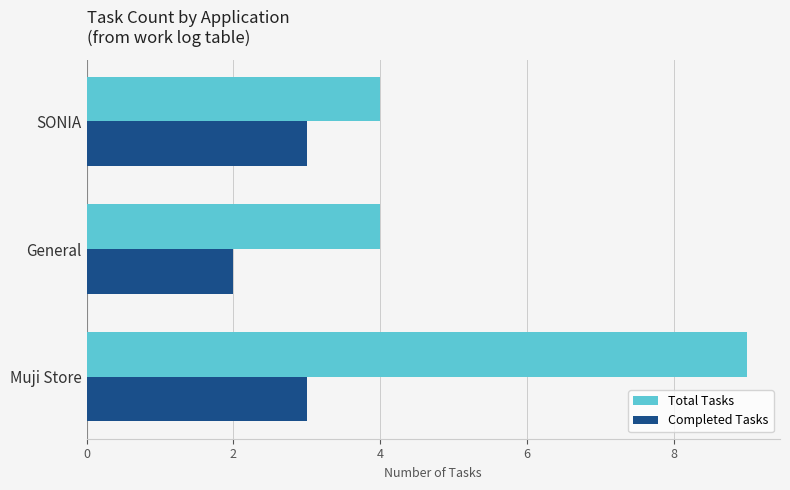

Which series has the largest total across all categories?

Total Tasks